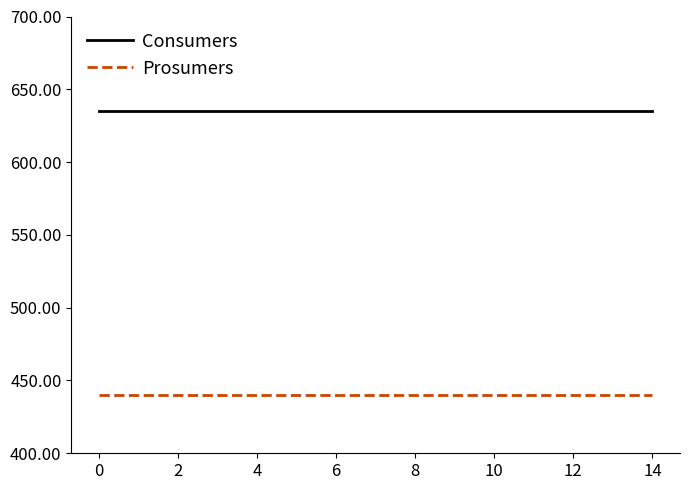

True or false: Prosumers and Consumers cross at least once.

False